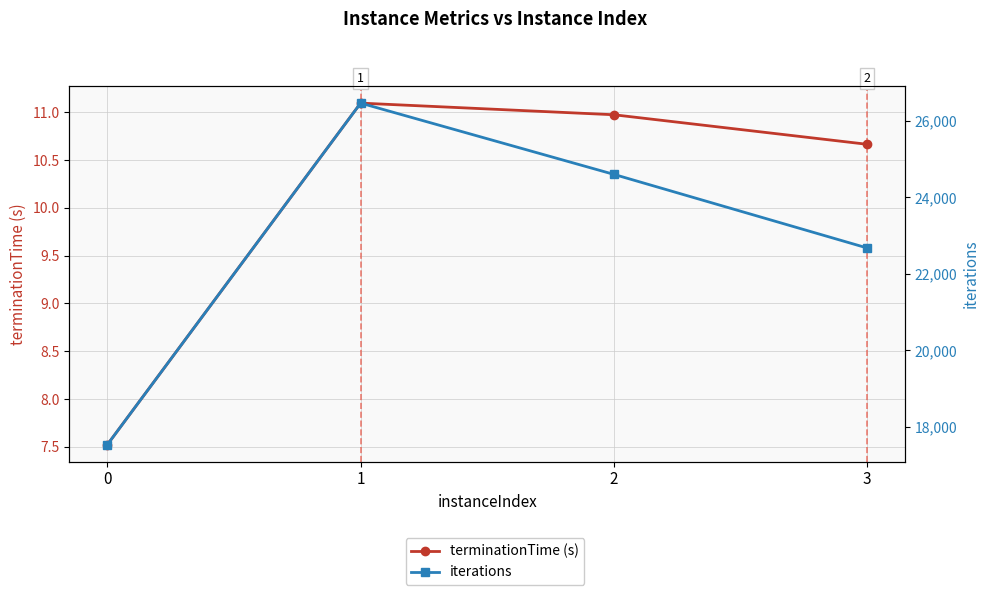

True or false: iterations has more than 2 interior local peaks.

False